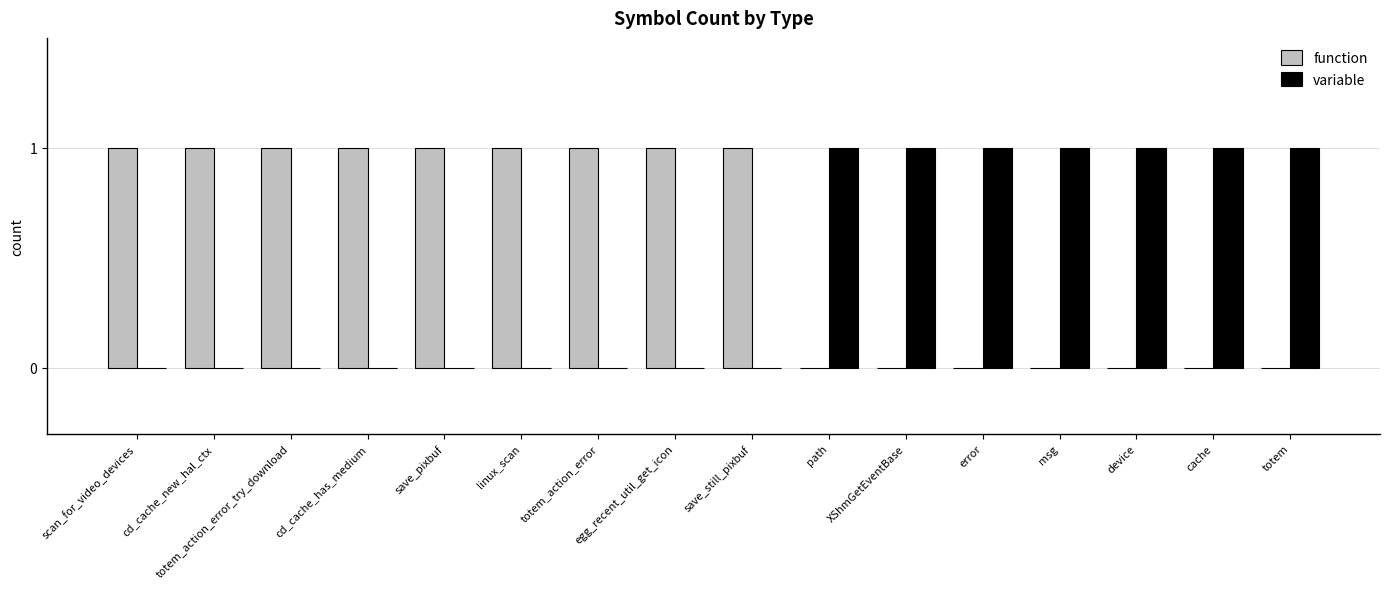

Which series has the largest total across all categories?

function